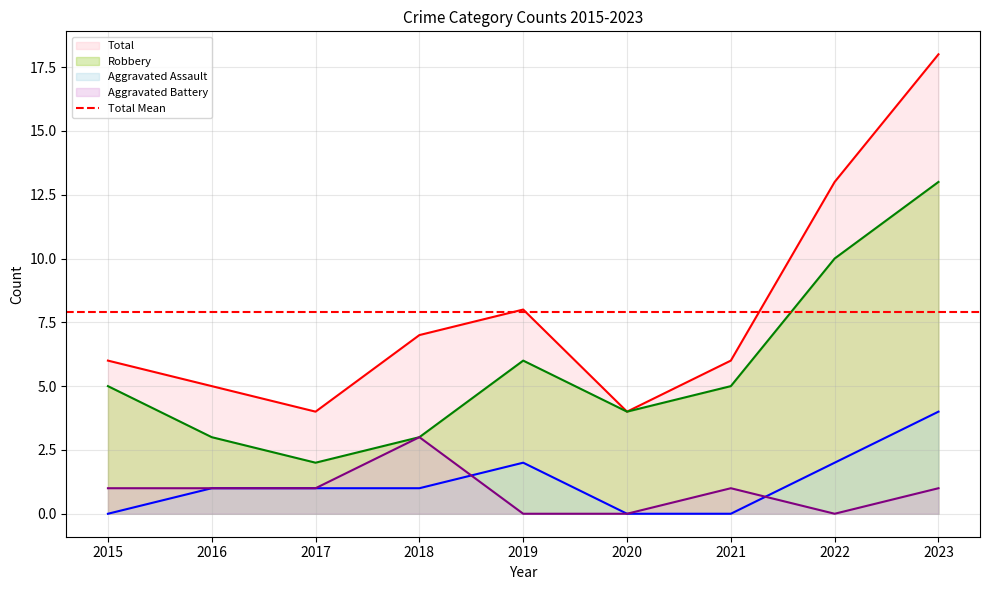

At which label does Robbery reach its peak?

2023